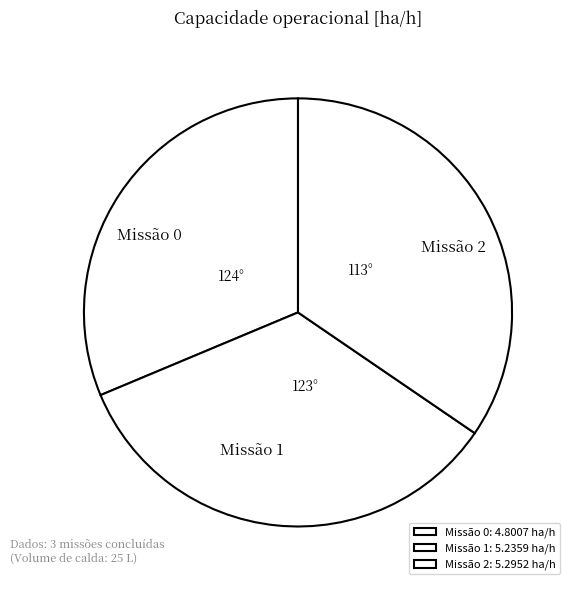

Count the number of slices in the pie.

3